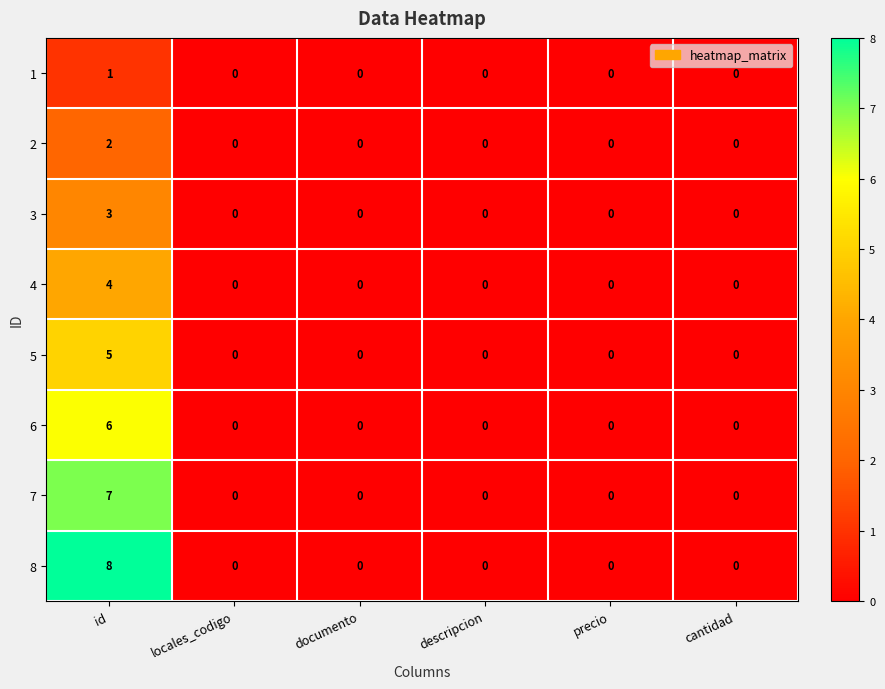

Rank the series by their maximum value, from lowest to highest.

1, 2, 3, 4, 5, 6, 7, 8